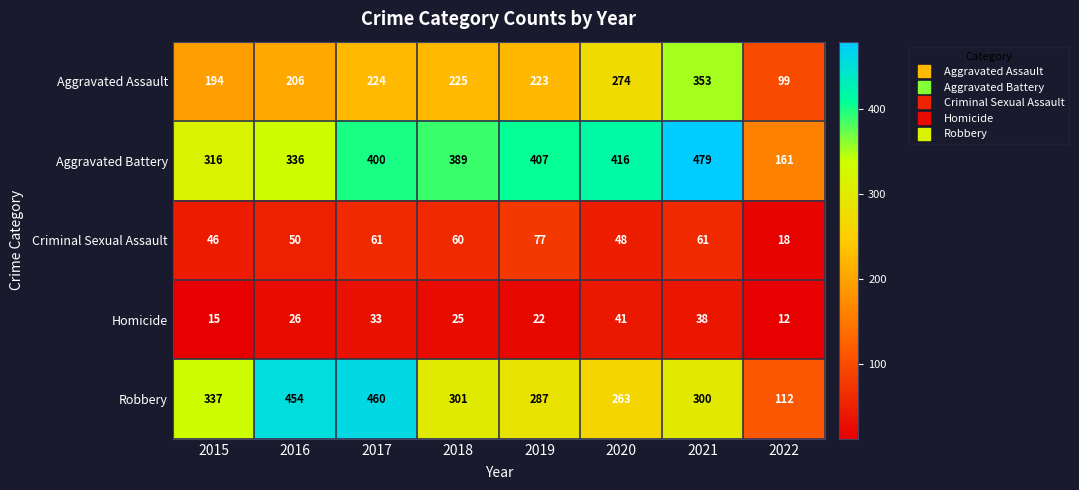

List the series in order of their peak value, highest first.

Aggravated Battery, Robbery, Aggravated Assault, Criminal Sexual Assault, Homicide